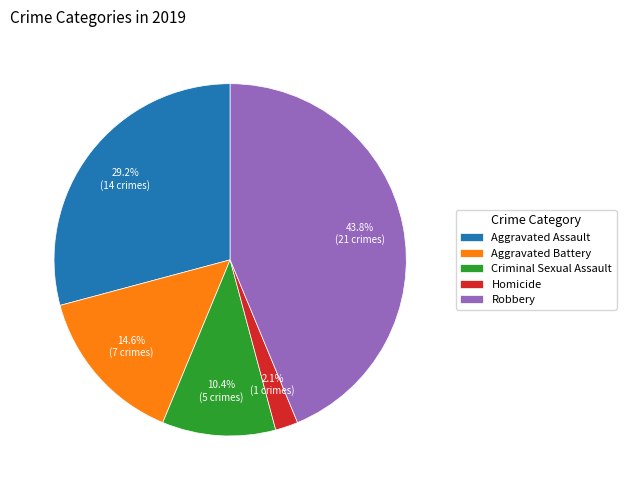

To the nearest percent, what is the difference between the Criminal Sexual Assault and Robbery slice percentages?

33%